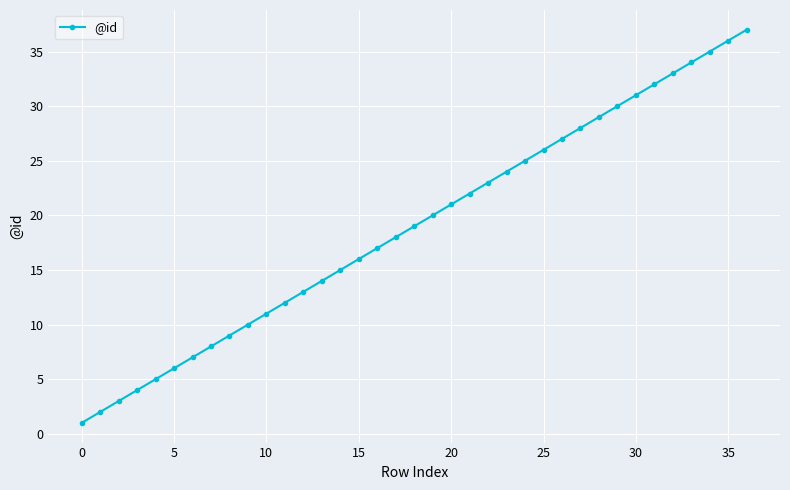

What is the maximum value shown in the chart?

37